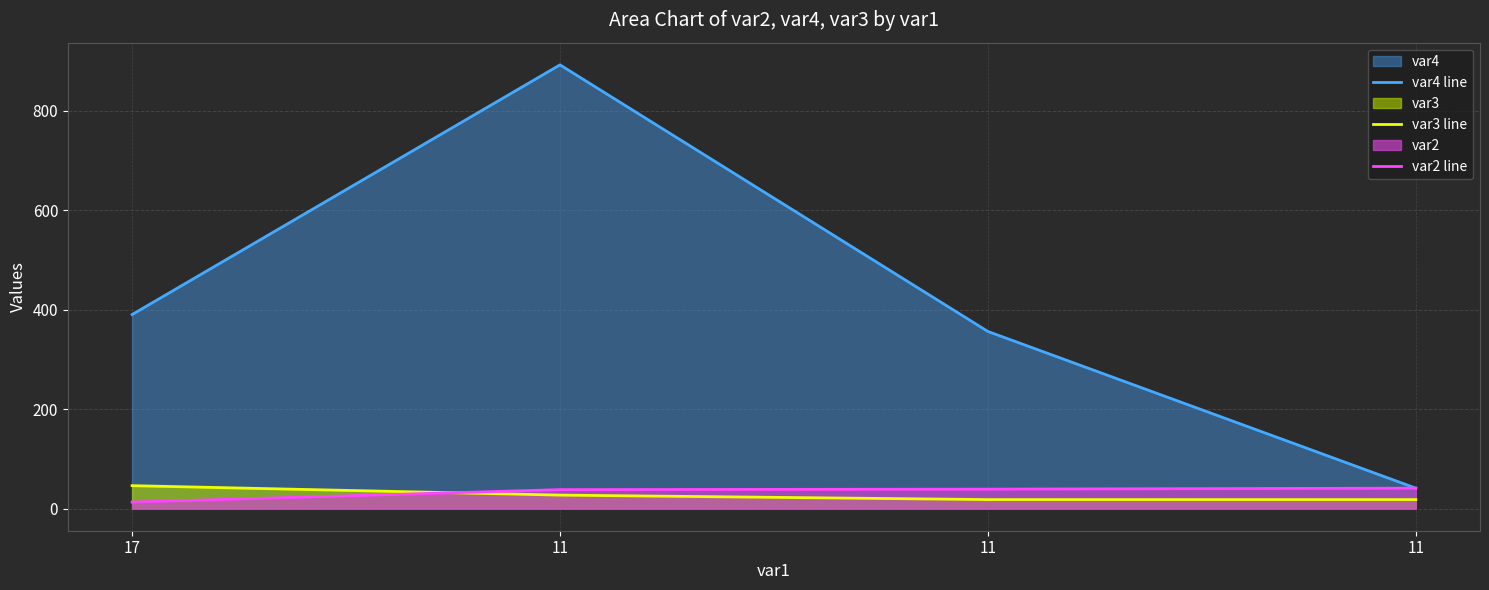

What is the difference between the second highest and minimum values in the var4 line series?

349